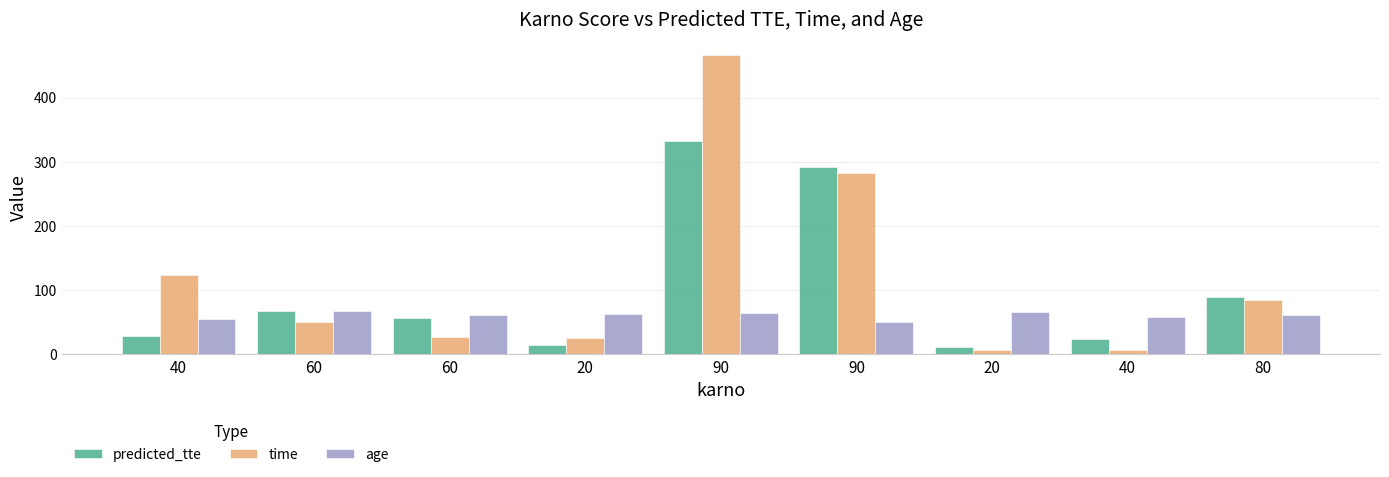

How many bars are there in total?

27